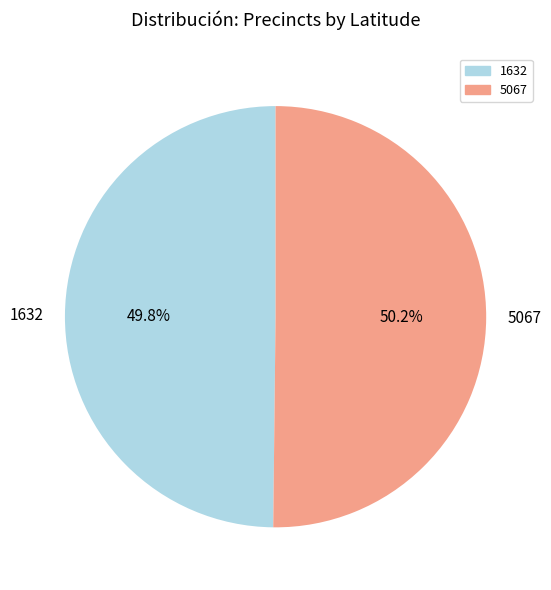

True or false: 1632 accounts for 44% of the total.

False